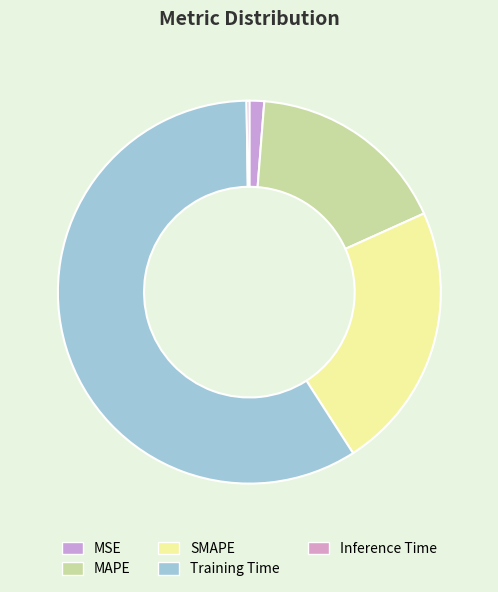

To the nearest percent, what is the combined percentage of SMAPE and Inference Time?

23%